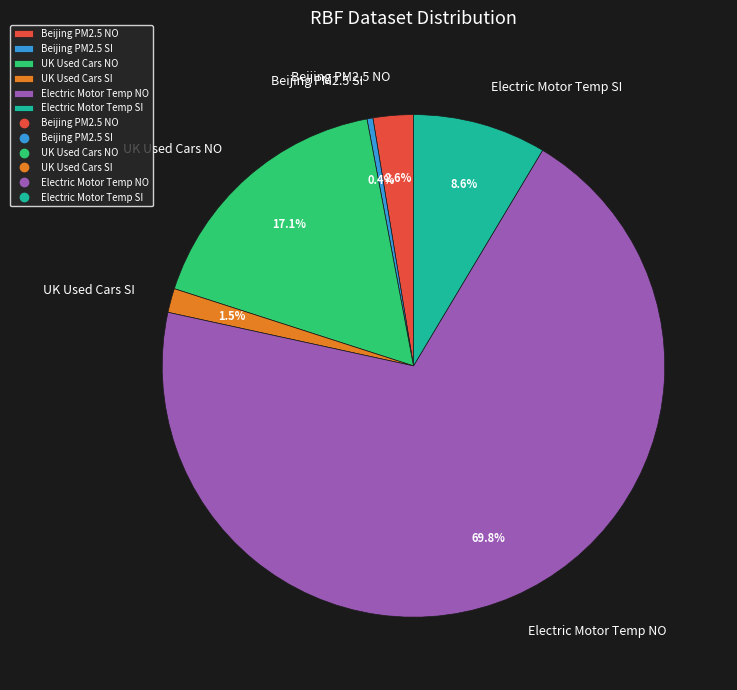

Count the number of slices in the pie.

6